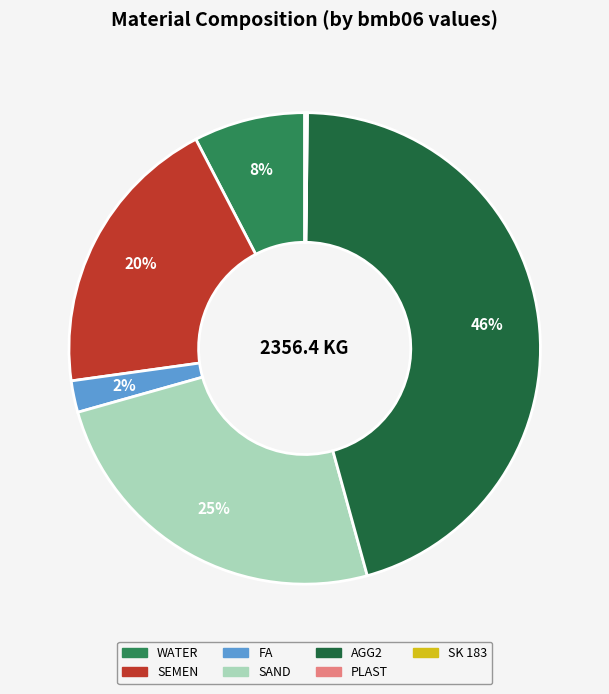

Do WATER and SEMEN together represent more than half of the pie?

No